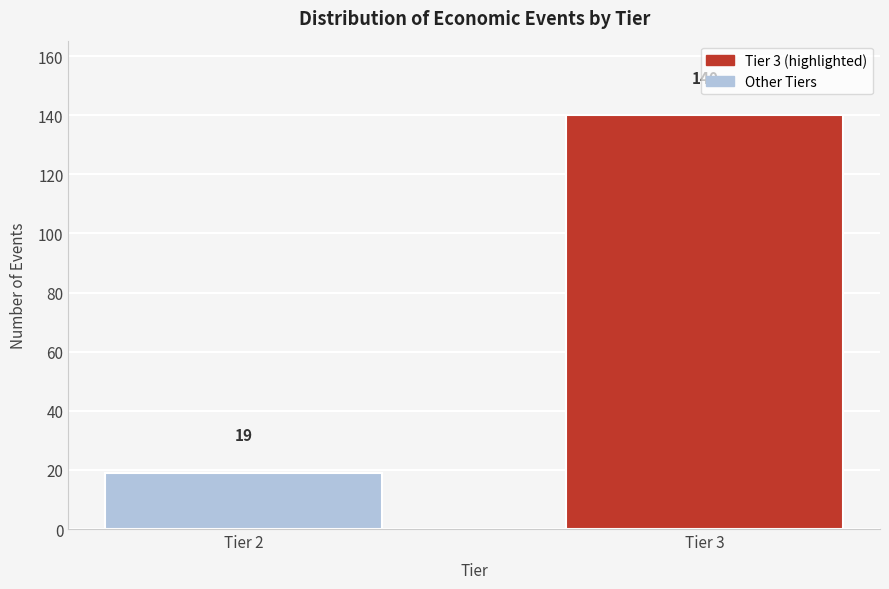

Reading right to left, list all the values displayed in this chart.

140	19